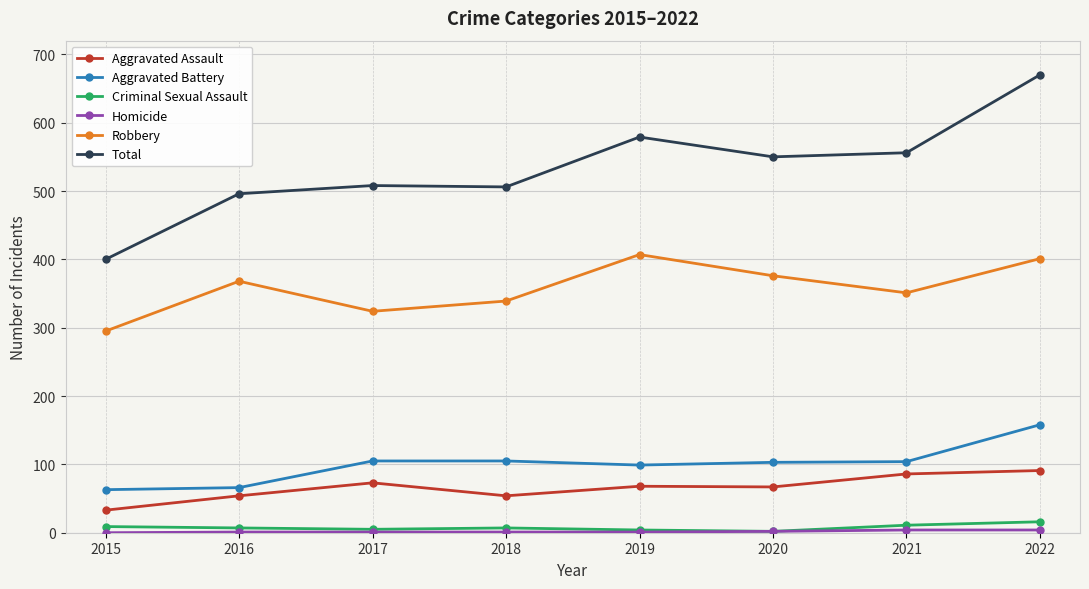

What is the difference between the Total values at 2016 and 2015?

96